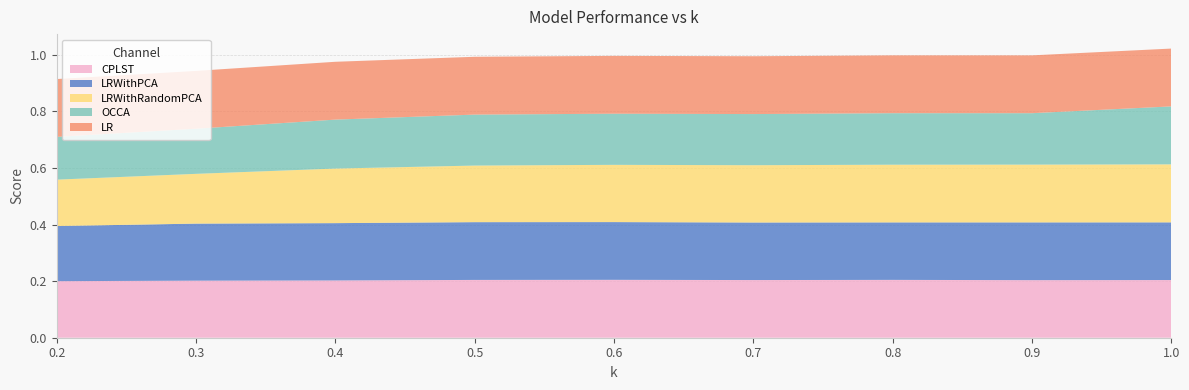

Reading right to left, list all the values displayed in this chart.

CPLST: 1.0=0.2	0.9=0.2	0.8=0.2	0.7=0.2	0.6=0.2	0.5=0.2	0.4=0.2	0.3=0.2	0.2=0.2
LRWithPCA: 1.0=0.2	0.9=0.2	0.8=0.2	0.7=0.2	0.6=0.2	0.5=0.2	0.4=0.2	0.3=0.2	0.2=0.2
LRWithRandomPCA: 1.0=0.2	0.9=0.2	0.8=0.2	0.7=0.2	0.6=0.2	0.5=0.2	0.4=0.2	0.3=0.2	0.2=0.2
OCCA: 1.0=0.2	0.9=0.2	0.8=0.2	0.7=0.2	0.6=0.2	0.5=0.2	0.4=0.2	0.3=0.2	0.2=0.2
LR: 1.0=0.2	0.9=0.2	0.8=0.2	0.7=0.2	0.6=0.2	0.5=0.2	0.4=0.2	0.3=0.2	0.2=0.2